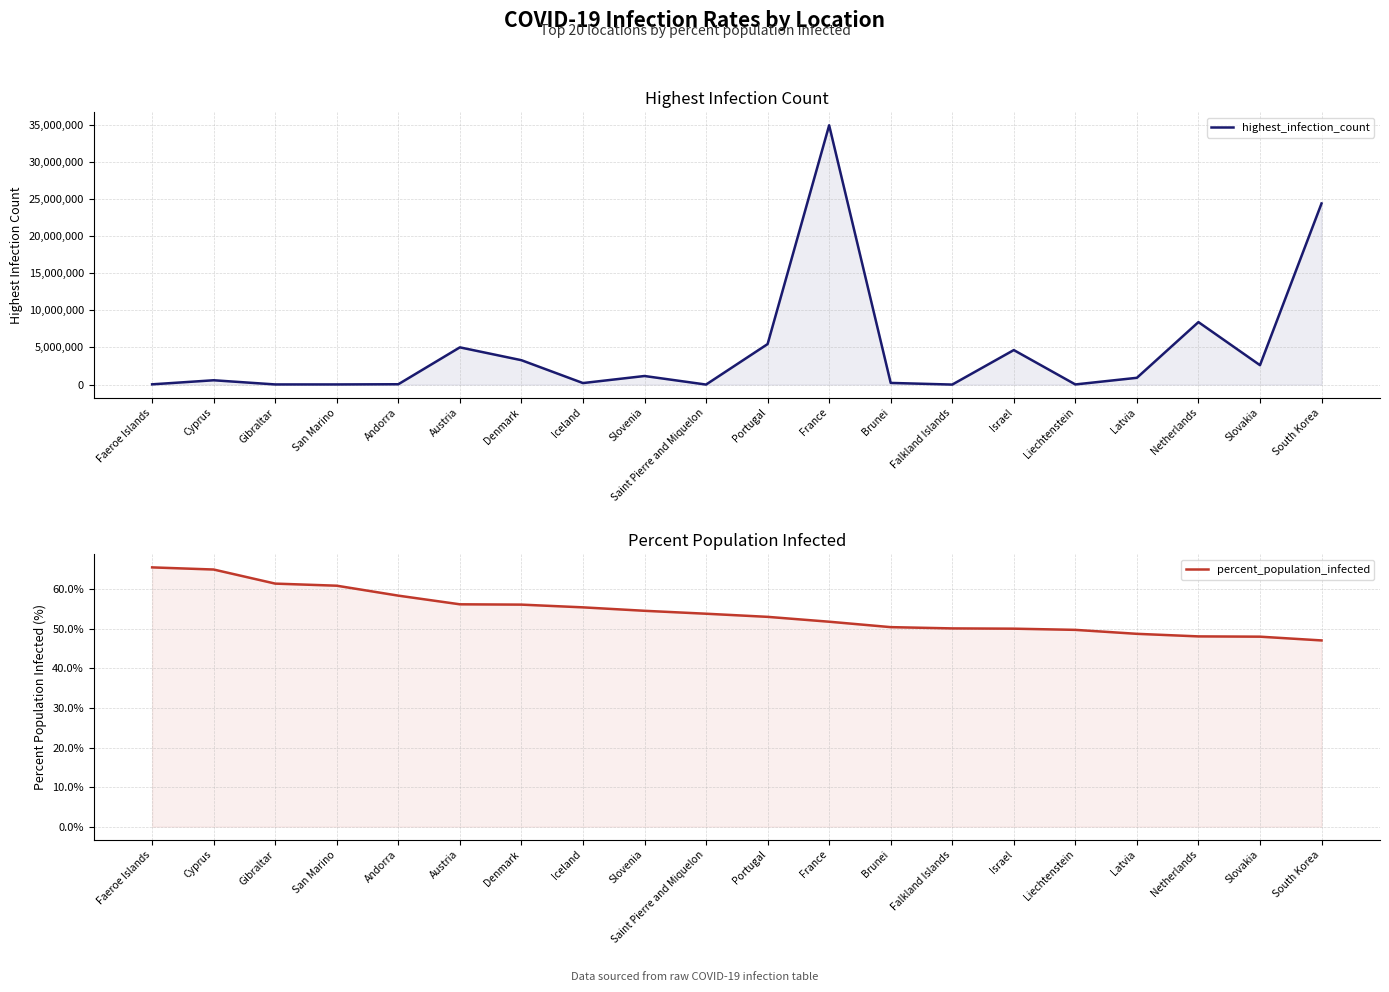

How many values in the percent_population_infected series are below 53?

9